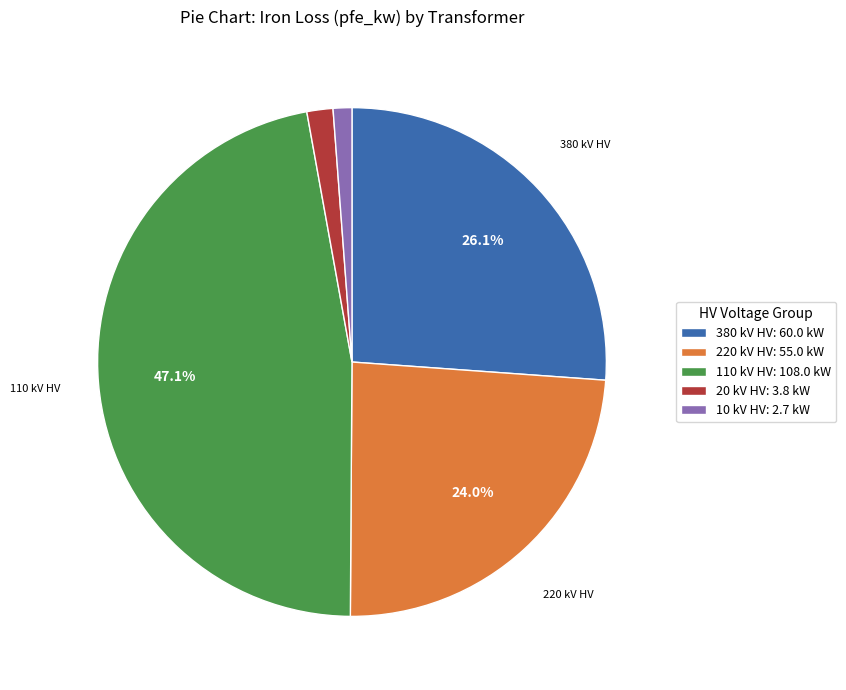

Which category has the biggest portion of the pie?

110 kV HV: 108.0 kW